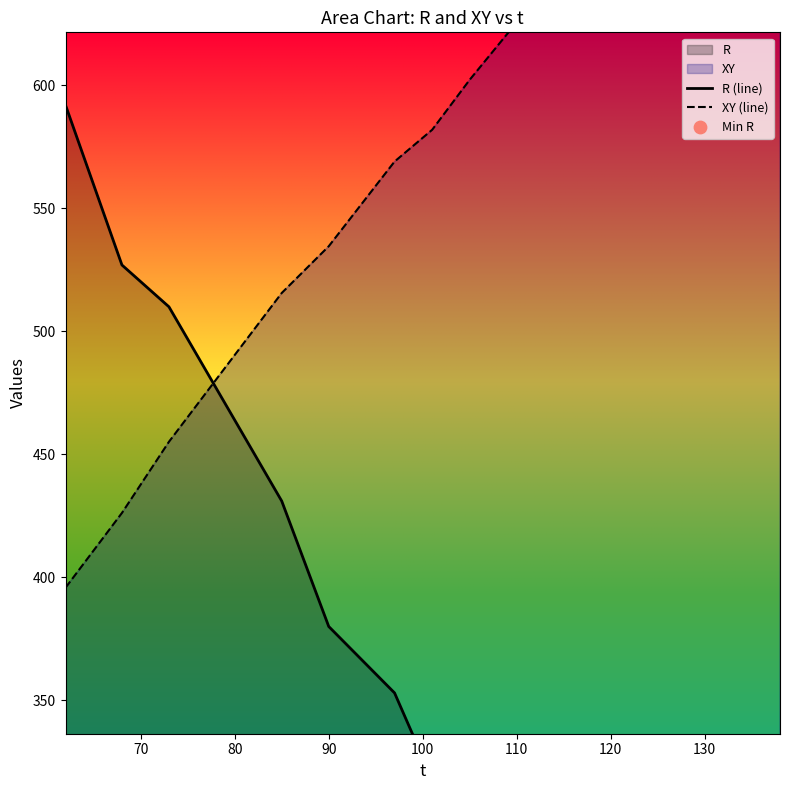

Which series reaches the maximum Y coordinate?

XY (line)